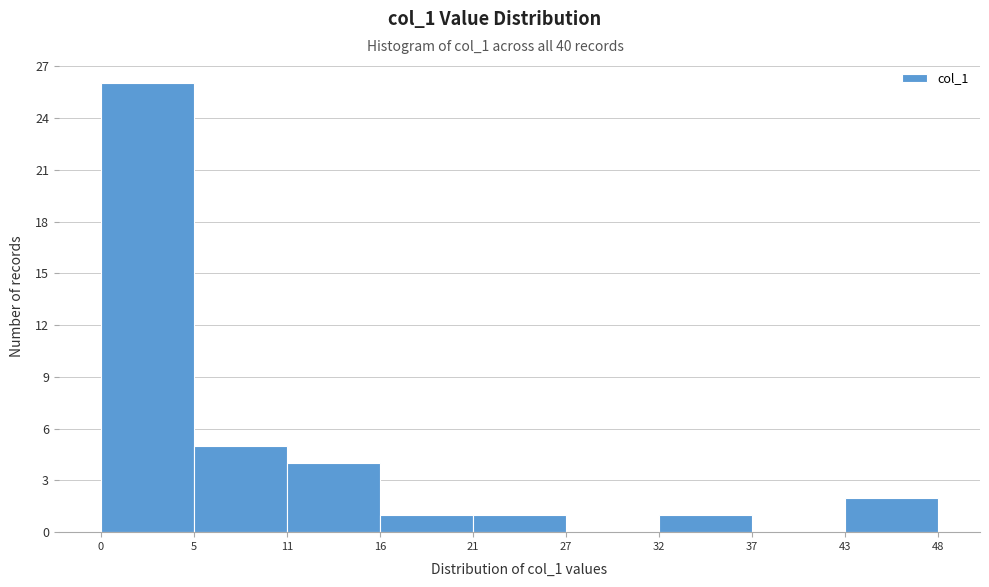

Reading left to right, transcribe this chart: for each bar, give the range it covers on the x-axis and its height. The values are not printed on the chart, so give them approximately, as read against the axis.

0 to 5: 26
5 to 11: 5
11 to 16: 4
16 to 21: 1
21 to 27: 1
27 to 32: 0
32 to 37: 1
37 to 43: 0
43 to 48: 2